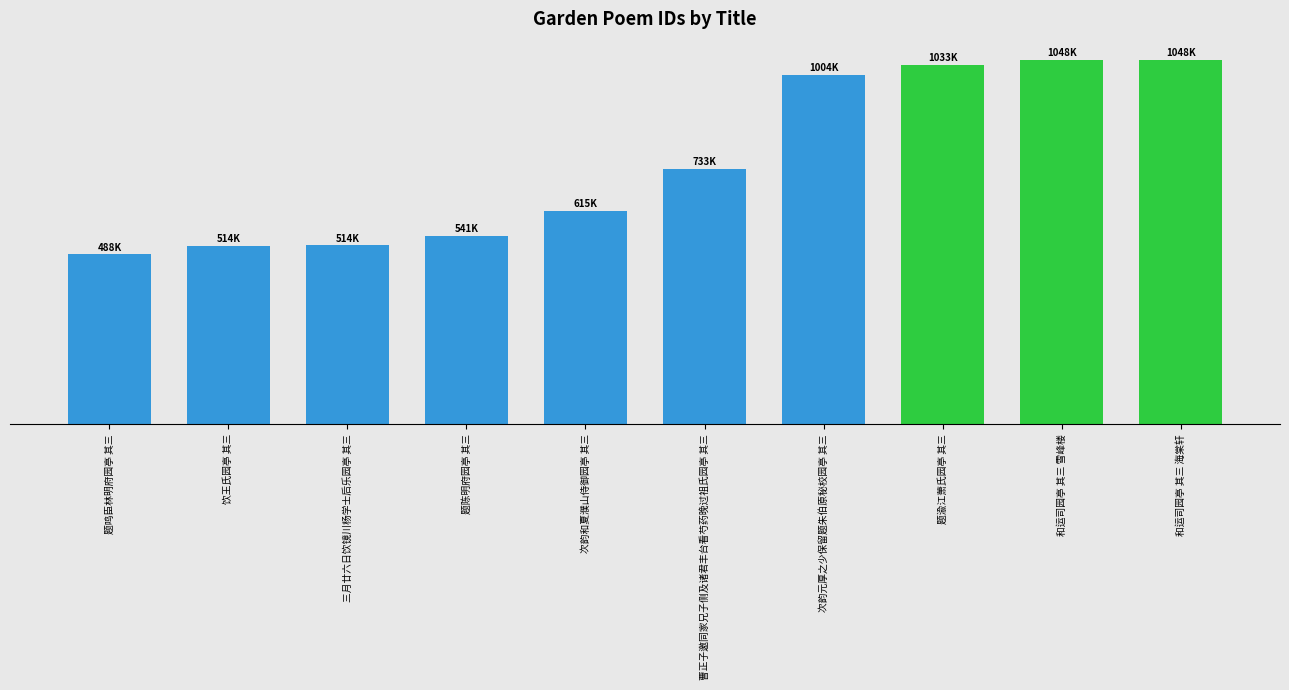

What is the difference between the maximum and minimum values?

559464